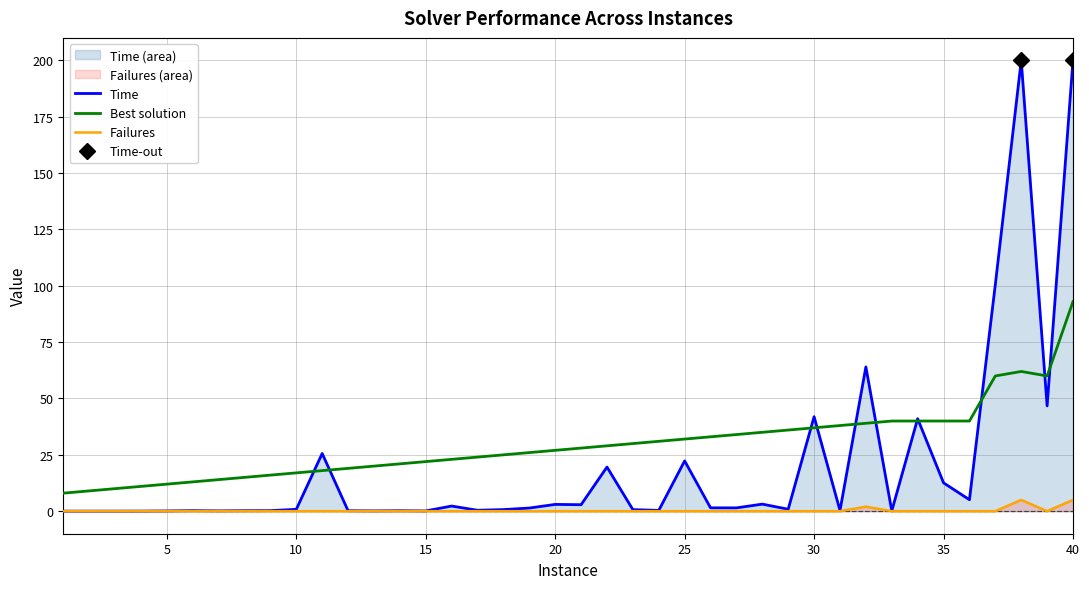

Is it true that Best solution equals 28.0 at 21?

True